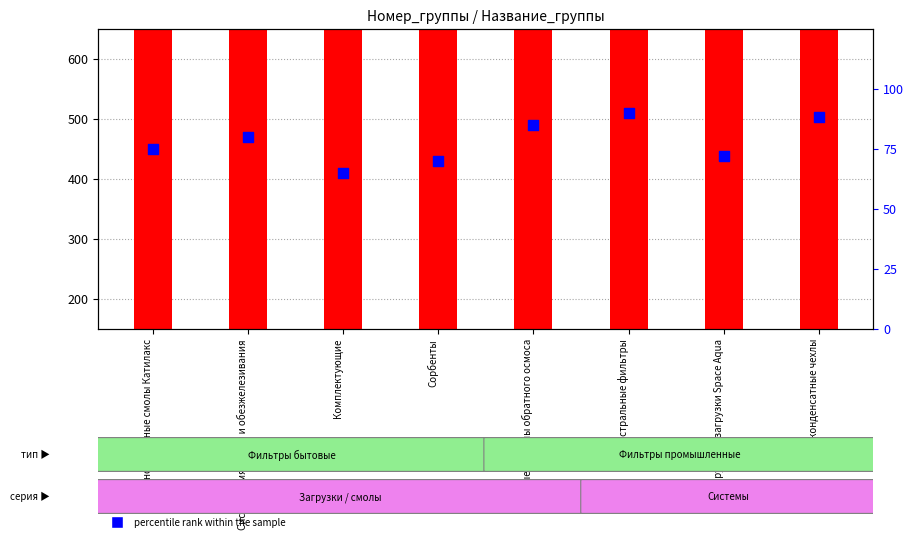

Which series reaches the minimum Y coordinate?

percentile rank within the sample